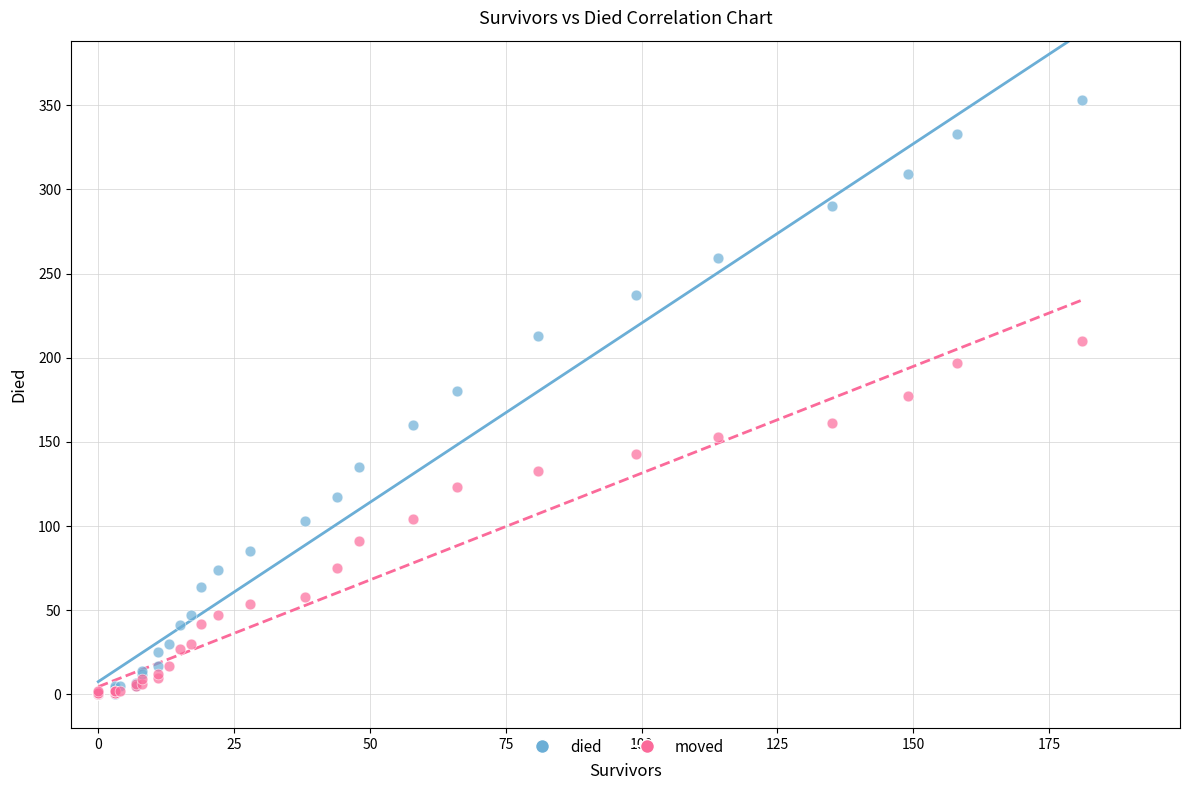

Which series reaches the maximum Y coordinate?

died